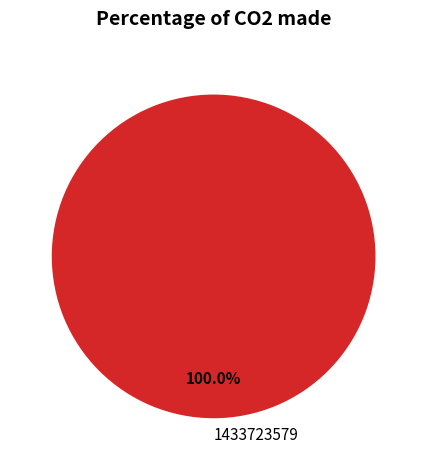

Rank the categories by value from highest to lowest.

1433723579